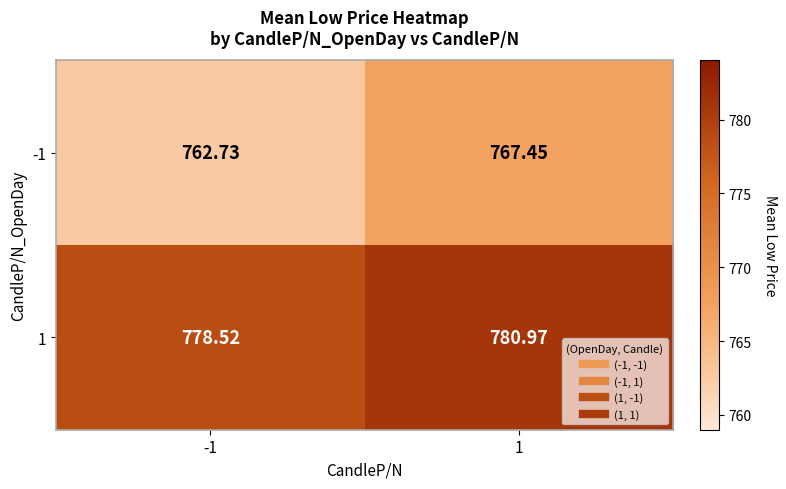

Is the value of -1 at -1 greater than the value of 1 at -1?

No